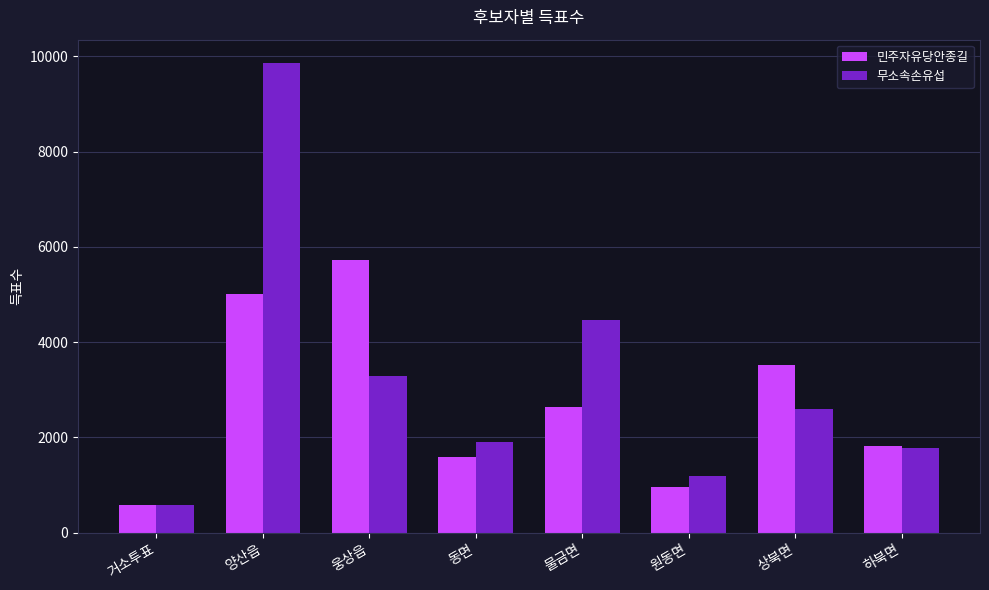

What is the sum of all 민주자유당안종길 values?

21865